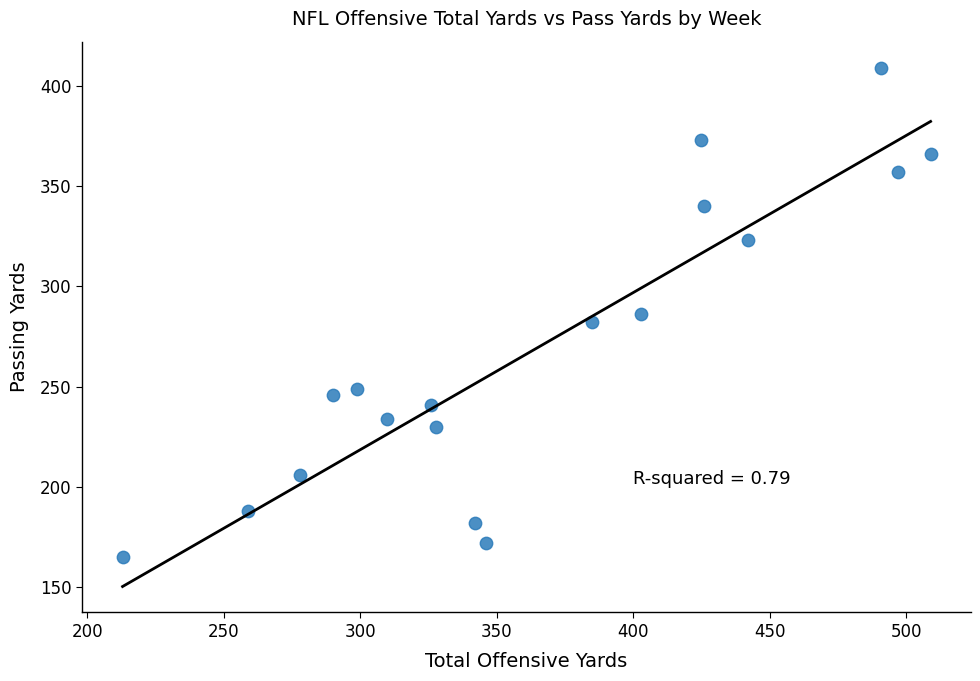

What is the range of X values (max minus min)?

296